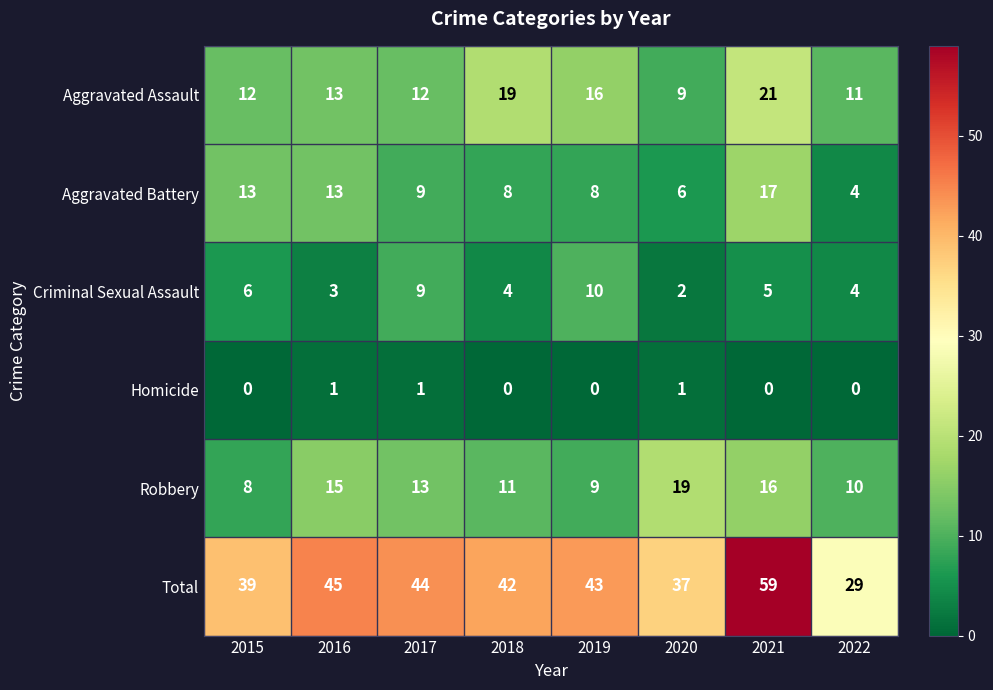

Which series has the largest range (max minus min)?

Total